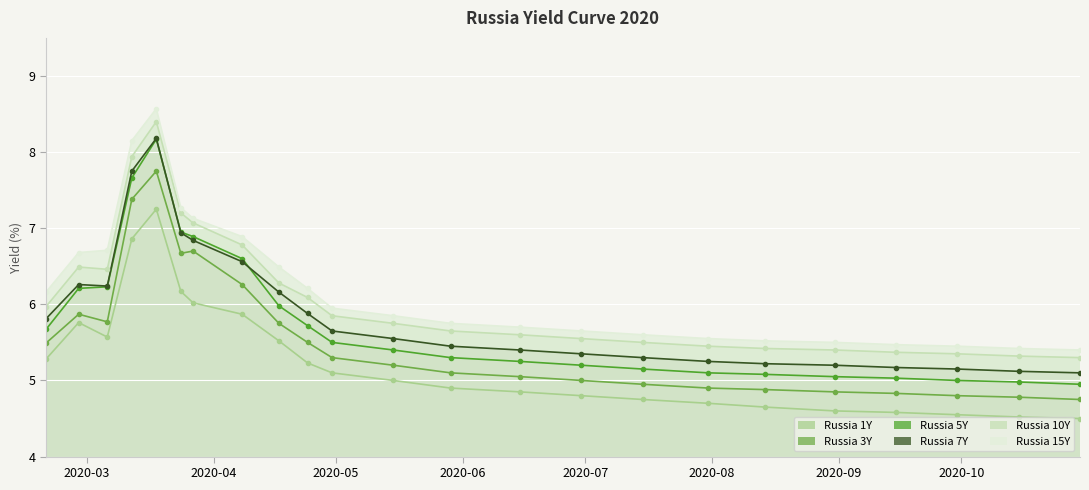

Reading left to right, what are all the values shown in this chart?

Russia 1Y: 2020-02-20=5.3	2020-02-28=5.8	2020-03-06=5.6	2020-03-12=6.9	2020-03-18=7.2	2020-03-24=6.2	2020-03-27=6.0	2020-04-08=5.9	2020-04-17=5.5	2020-04-24=5.2	2020-04-30=5.1	2020-05-15=5.0	2020-05-29=4.9	2020-06-15=4.8	2020-06-30=4.8	2020-07-15=4.8	2020-07-31=4.7	2020-08-14=4.7	2020-08-31=4.6	2020-09-15=4.6	2020-09-30=4.5	2020-10-15=4.5	2020-10-30=4.5
Russia 3Y: 2020-02-20=5.5	2020-02-28=5.9	2020-03-06=5.8	2020-03-12=7.4	2020-03-18=7.8	2020-03-24=6.7	2020-03-27=6.7	2020-04-08=6.3	2020-04-17=5.8	2020-04-24=5.5	2020-04-30=5.3	2020-05-15=5.2	2020-05-29=5.1	2020-06-15=5.0	2020-06-30=5.0	2020-07-15=5.0	2020-07-31=4.9	2020-08-14=4.9	2020-08-31=4.8	2020-09-15=4.8	2020-09-30=4.8	2020-10-15=4.8	2020-10-30=4.8
Russia 5Y: 2020-02-20=5.7	2020-02-28=6.2	2020-03-06=6.2	2020-03-12=7.7	2020-03-18=8.2	2020-03-24=7.0	2020-03-27=6.9	2020-04-08=6.6	2020-04-17=6.0	2020-04-24=5.7	2020-04-30=5.5	2020-05-15=5.4	2020-05-29=5.3	2020-06-15=5.2	2020-06-30=5.2	2020-07-15=5.2	2020-07-31=5.1	2020-08-14=5.1	2020-08-31=5.0	2020-09-15=5.0	2020-09-30=5.0	2020-10-15=5.0	2020-10-30=5.0
Russia 7Y: 2020-02-20=5.8	2020-02-28=6.3	2020-03-06=6.2	2020-03-12=7.8	2020-03-18=8.2	2020-03-24=6.9	2020-03-27=6.8	2020-04-08=6.6	2020-04-17=6.2	2020-04-24=5.9	2020-04-30=5.7	2020-05-15=5.5	2020-05-29=5.5	2020-06-15=5.4	2020-06-30=5.3	2020-07-15=5.3	2020-07-31=5.2	2020-08-14=5.2	2020-08-31=5.2	2020-09-15=5.2	2020-09-30=5.2	2020-10-15=5.1	2020-10-30=5.1
Russia 10Y: 2020-02-20=6.0	2020-02-28=6.5	2020-03-06=6.5	2020-03-12=7.9	2020-03-18=8.4	2020-03-24=7.2	2020-03-27=7.1	2020-04-08=6.8	2020-04-17=6.3	2020-04-24=6.1	2020-04-30=5.8	2020-05-15=5.8	2020-05-29=5.7	2020-06-15=5.6	2020-06-30=5.5	2020-07-15=5.5	2020-07-31=5.5	2020-08-14=5.4	2020-08-31=5.4	2020-09-15=5.4	2020-09-30=5.3	2020-10-15=5.3	2020-10-30=5.3
Russia 15Y: 2020-02-20=6.2	2020-02-28=6.7	2020-03-06=6.7	2020-03-12=8.2	2020-03-18=8.6	2020-03-24=7.3	2020-03-27=7.1	2020-04-08=6.9	2020-04-17=6.5	2020-04-24=6.2	2020-04-30=6.0	2020-05-15=5.8	2020-05-29=5.8	2020-06-15=5.7	2020-06-30=5.7	2020-07-15=5.6	2020-07-31=5.5	2020-08-14=5.5	2020-08-31=5.5	2020-09-15=5.5	2020-09-30=5.5	2020-10-15=5.4	2020-10-30=5.4